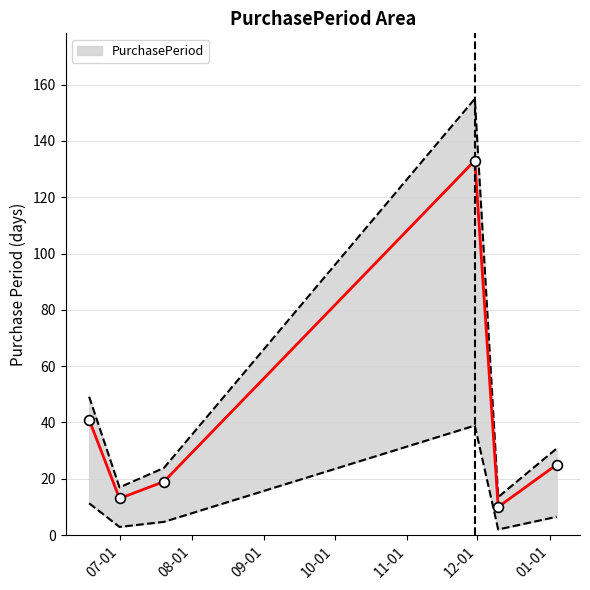

What is the ratio of the value at 2015-07-01 to the value at 2015-06-18?

0.3